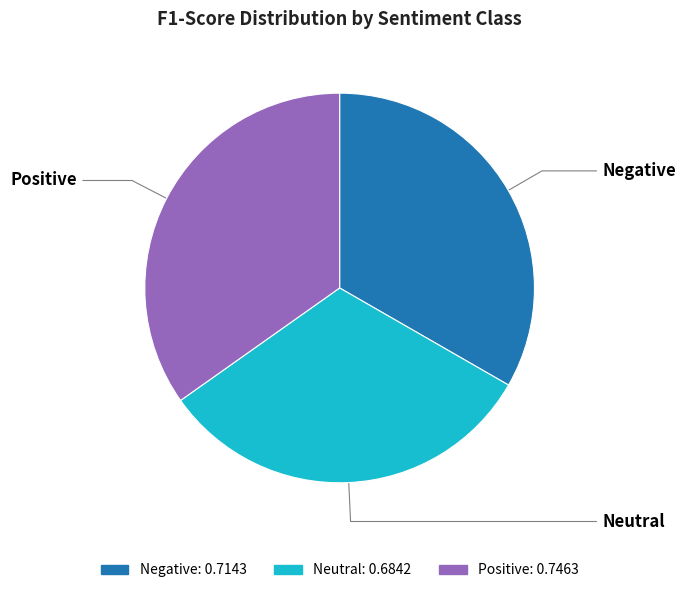

Is Neutral the majority of the pie?

No